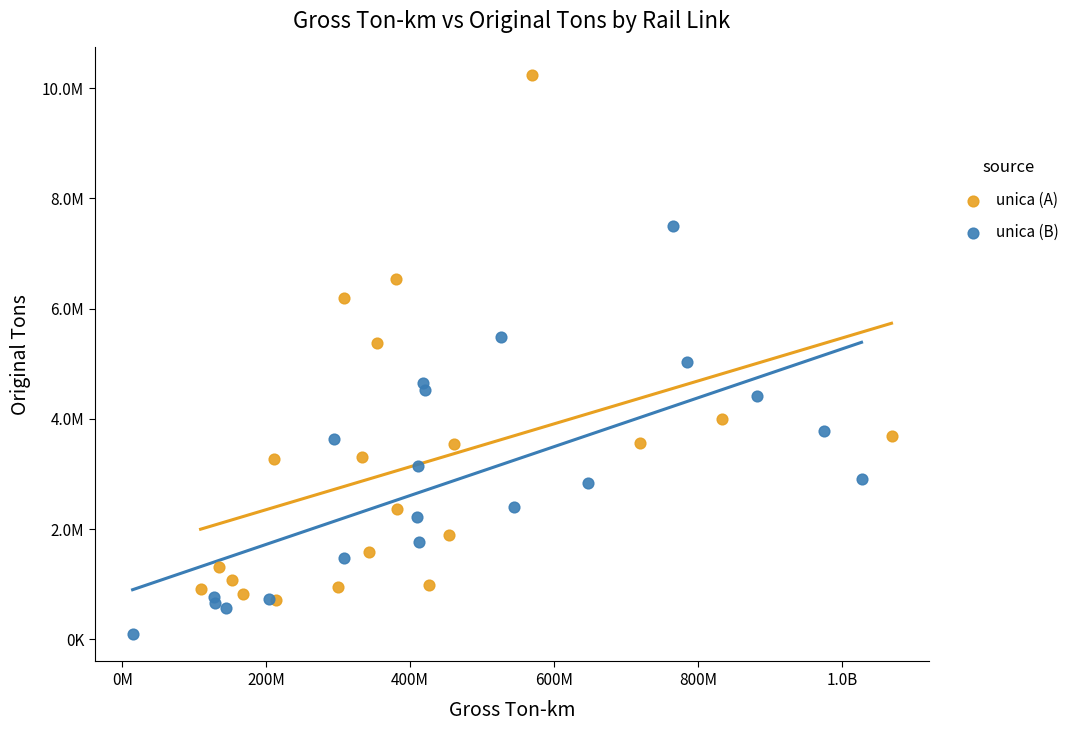

Which series contains the highest Y value?

unica (A)